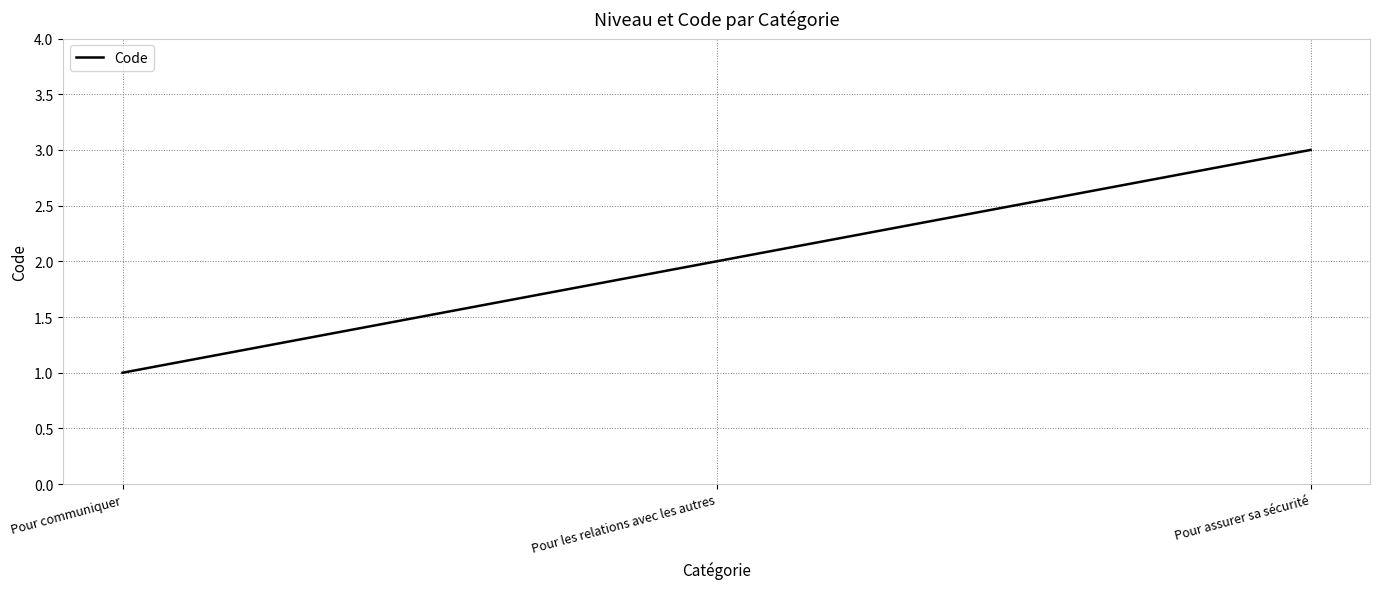

What is the maximum value shown in the chart?

3